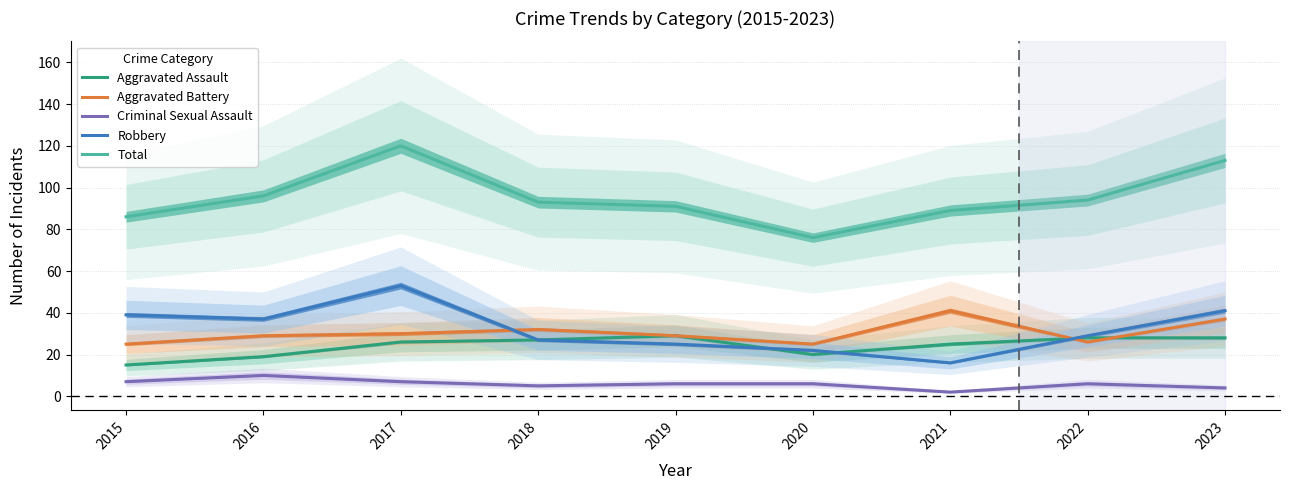

The value of Total at 2021 is 89. True or false?

True